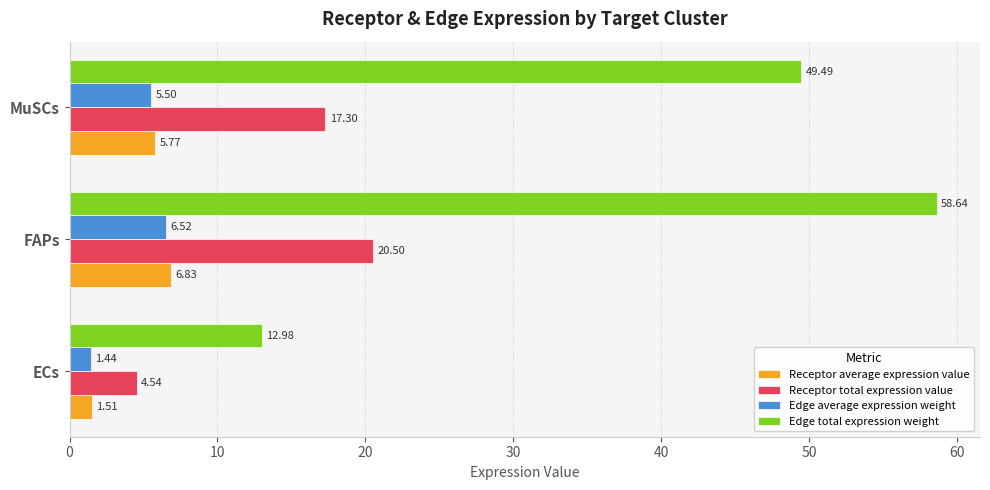

How many values in the Edge total expression weight series are below 49?

1